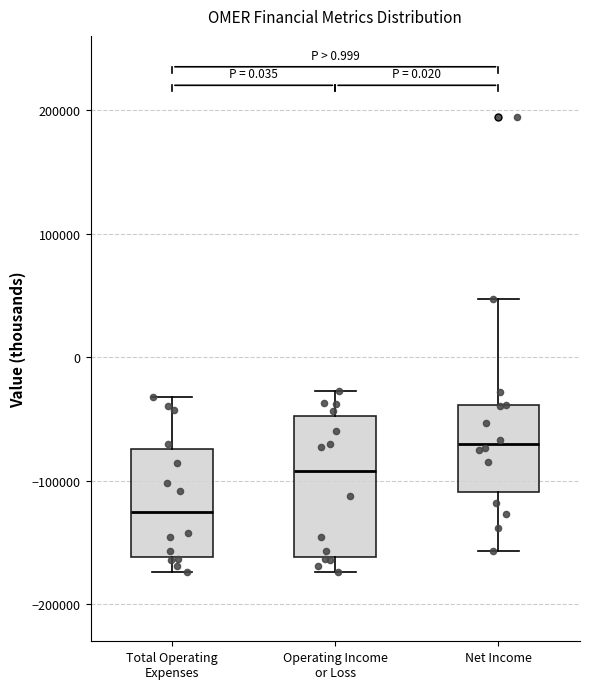

Which box has the highest median line?

Net Income